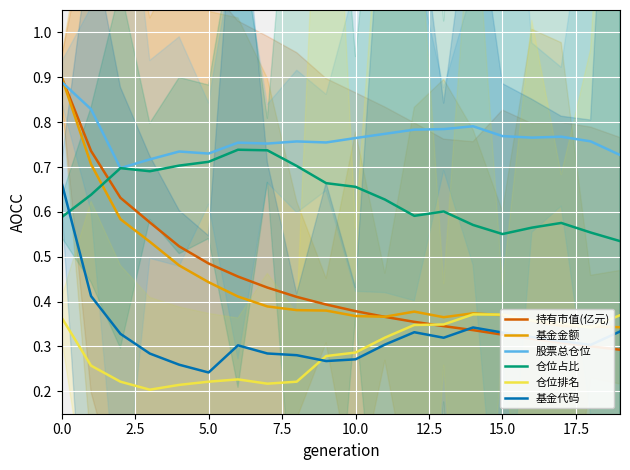

The 股票总仓位 series shows 0.8 at 17. True or false?

True